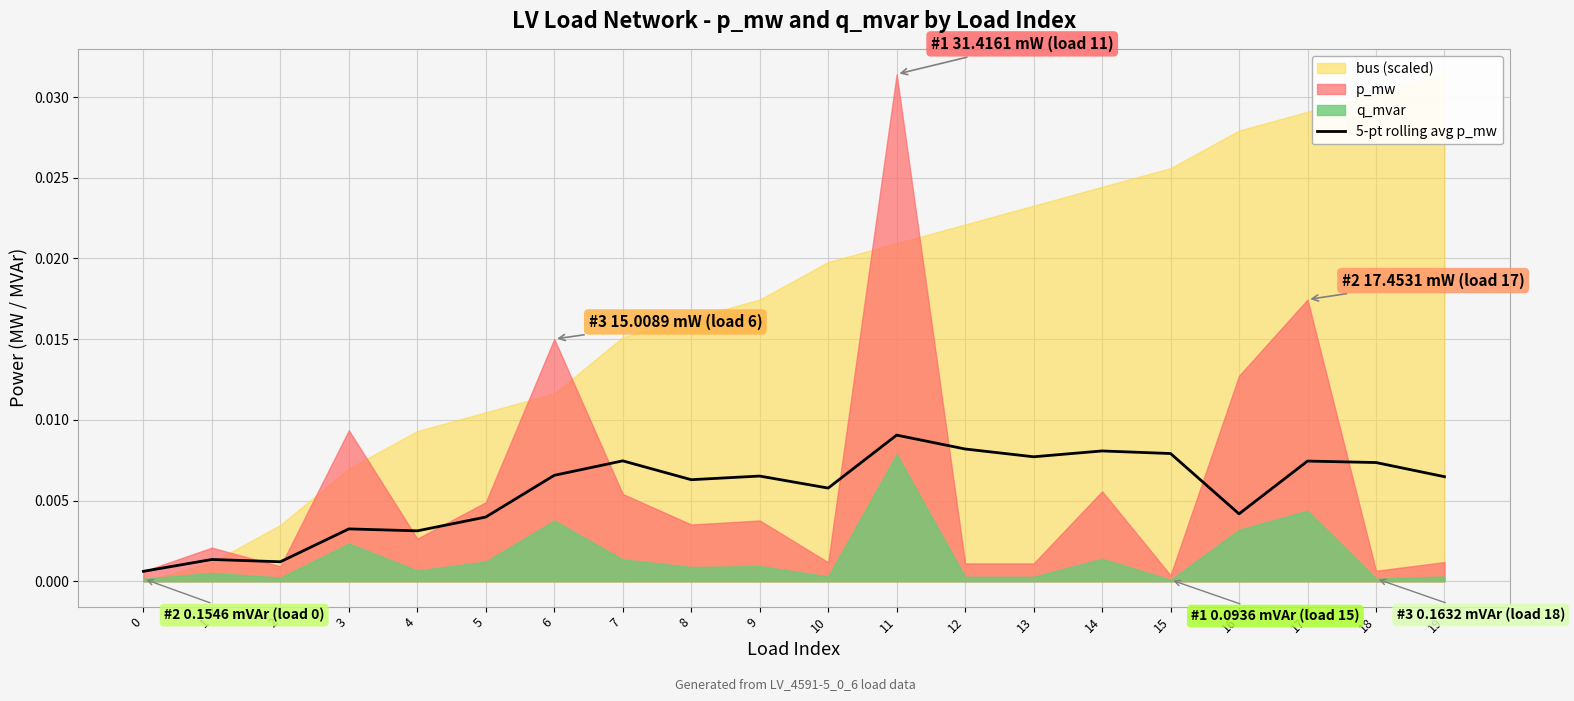

The chart shows a value of 0.0 at 15. True or false?

False